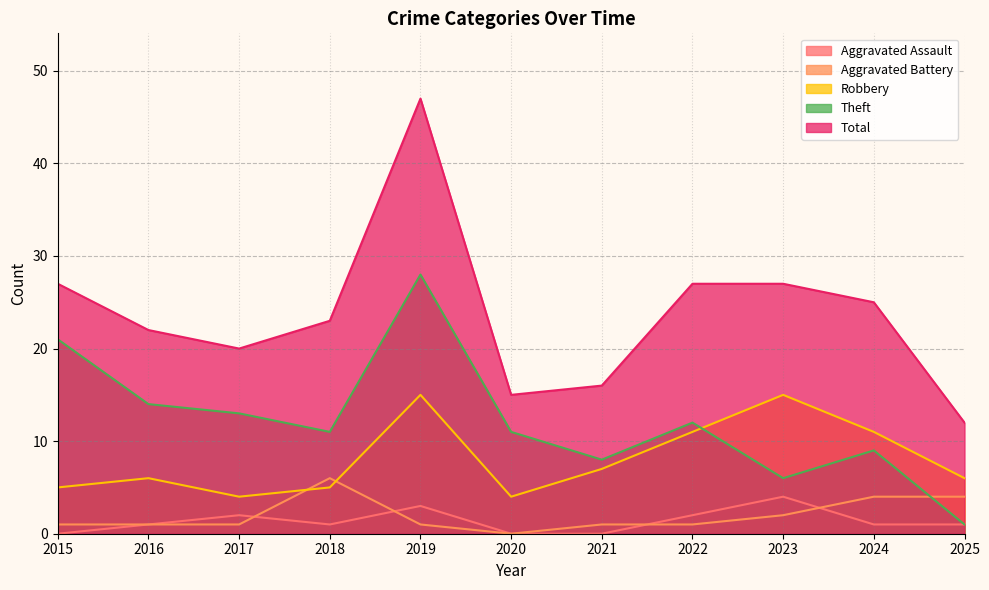

How many lines are shown in the chart?

5